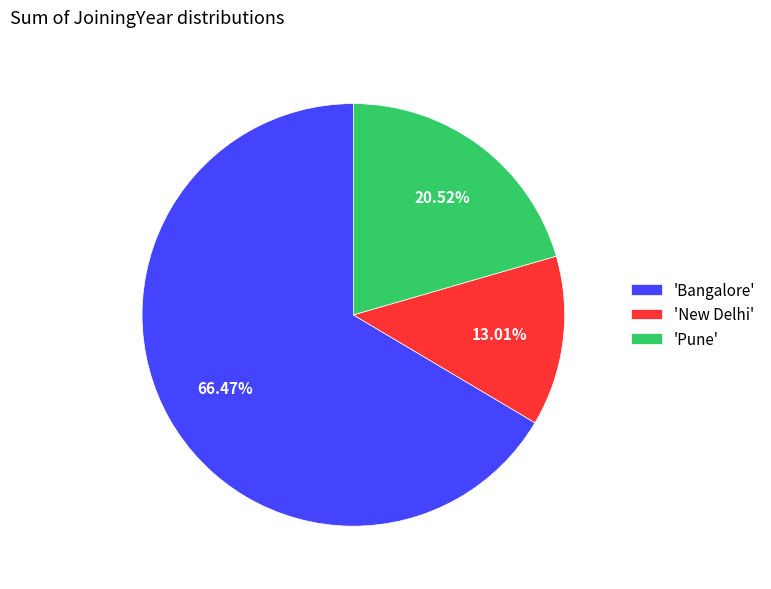

Rank the categories by value from highest to lowest.

'Bangalore', 'Pune', 'New Delhi'